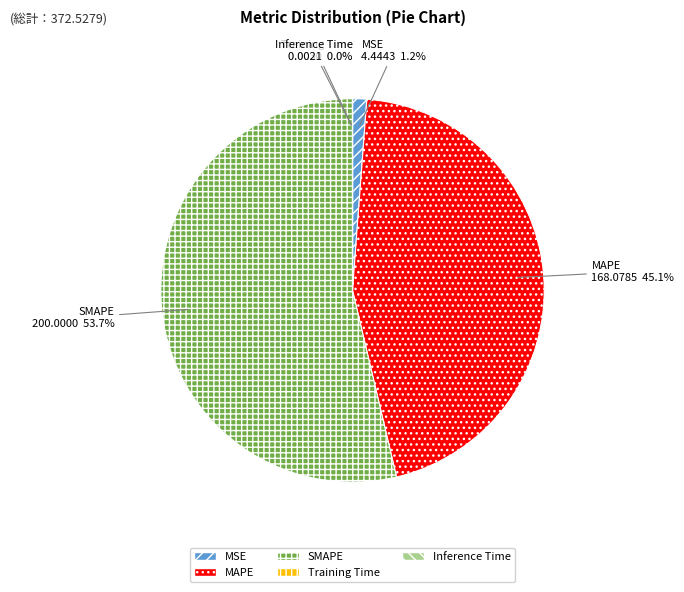

The MSE slice represents 1% of the pie. True or false?

True